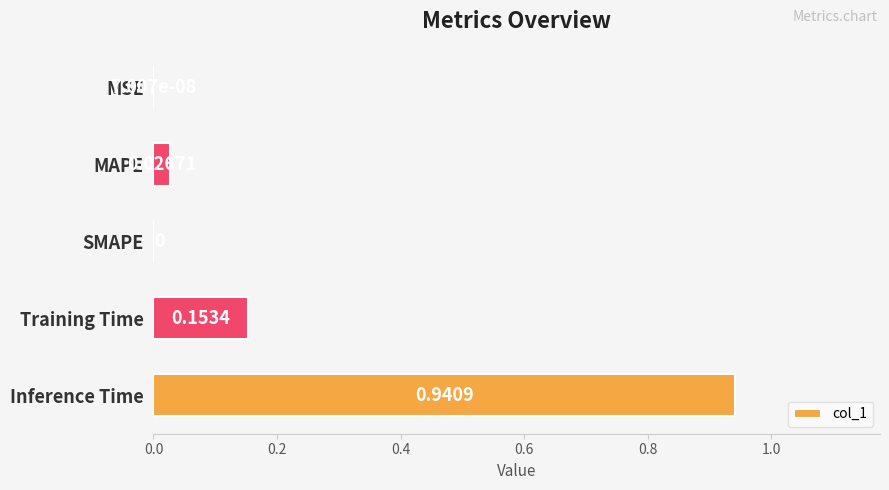

At which category does the chart reach its peak across all series?

Inference Time